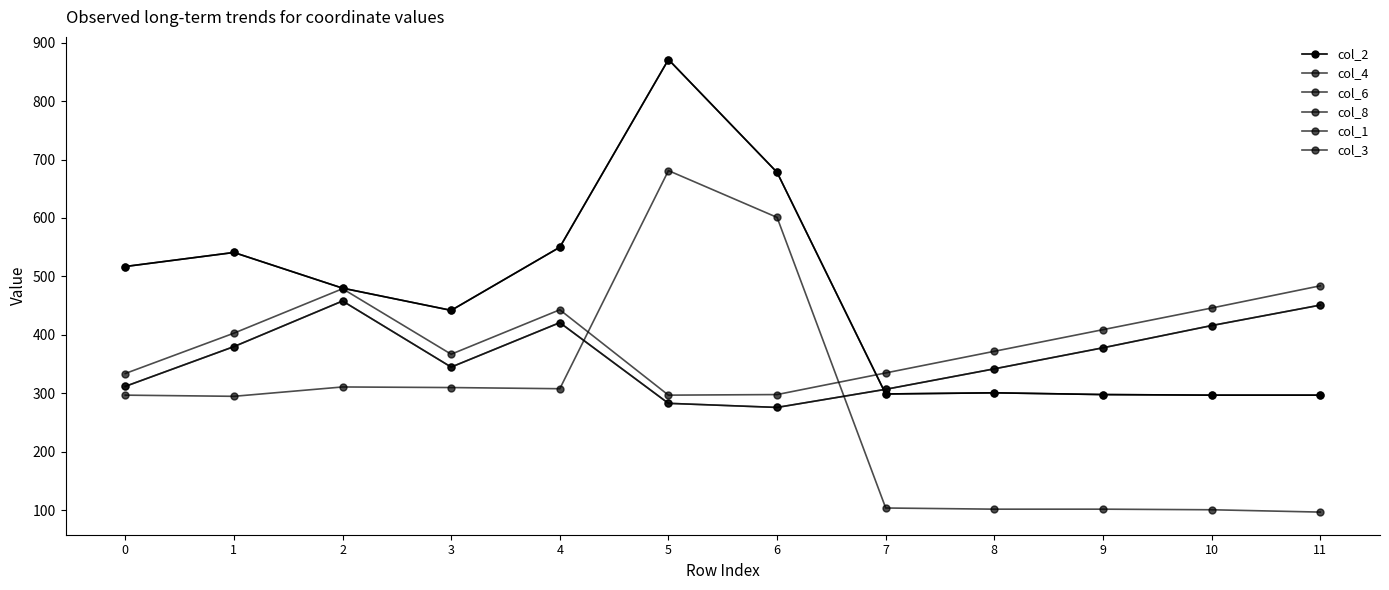

At which category does col_6 reach its first local valley?

3